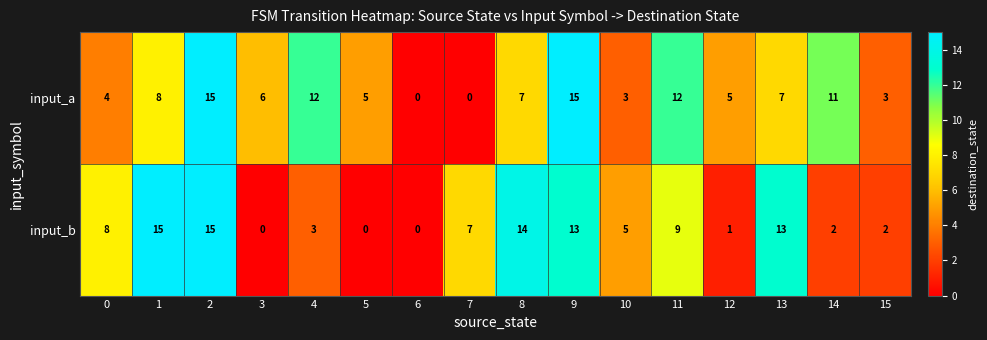

Which series has the largest total across all categories?

input_a